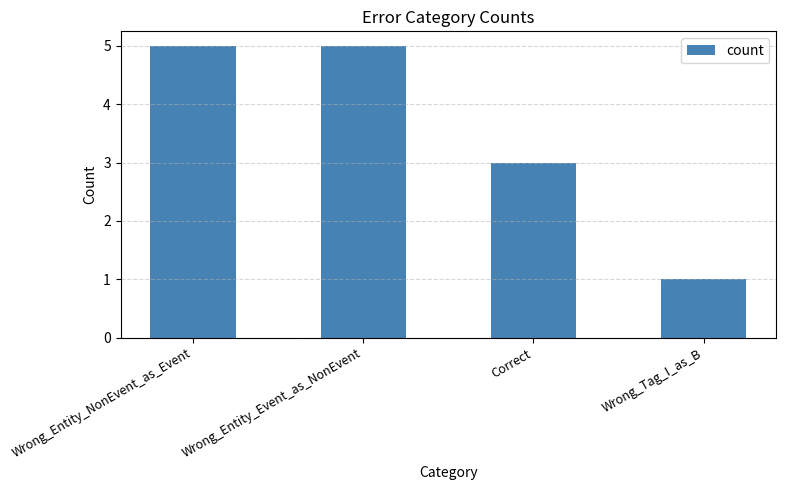

Which has a higher value, Wrong_Tag_I_as_B or Wrong_Entity_NonEvent_as_Event?

Wrong_Entity_NonEvent_as_Event